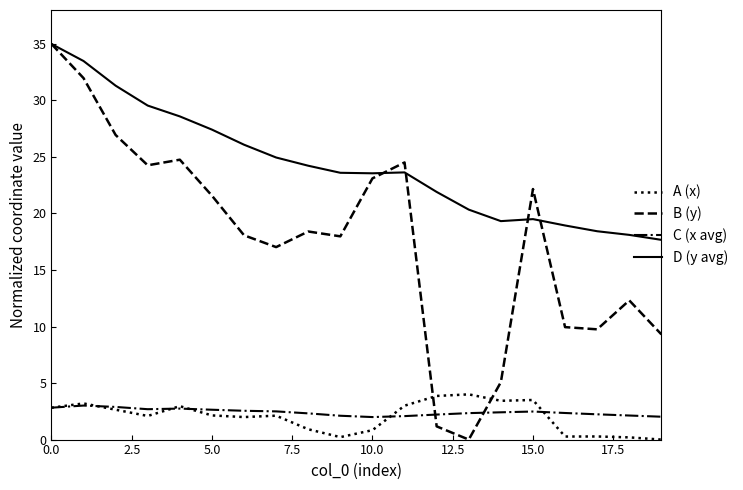

What is the maximum value shown in the chart?

35.0